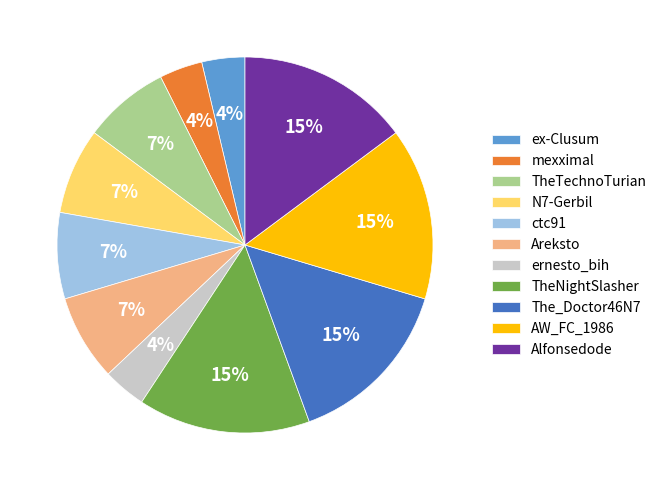

How many slices are in this pie chart?

11